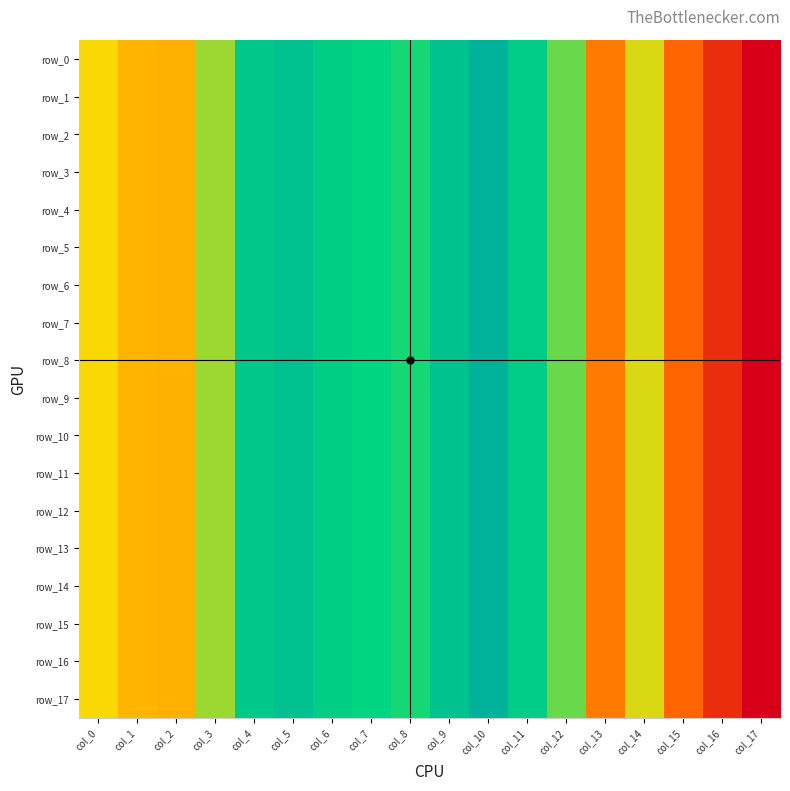

Reading right to left, extract all data points from this chart.

row_0: col_17=0.0	col_16=0.0	col_15=0.0	col_14=0.1	col_13=0.0	col_12=0.1	col_11=0.1	col_10=0.1	col_9=0.1	col_8=0.1	col_7=0.1	col_6=0.1	col_5=0.1	col_4=0.1	col_3=0.1	col_2=0.0	col_1=0.0	col_0=0.0
row_1: col_17=0.0	col_16=0.0	col_15=0.0	col_14=0.1	col_13=0.0	col_12=0.1	col_11=0.1	col_10=0.1	col_9=0.1	col_8=0.1	col_7=0.1	col_6=0.1	col_5=0.1	col_4=0.1	col_3=0.1	col_2=0.0	col_1=0.0	col_0=0.0
row_2: col_17=0.0	col_16=0.0	col_15=0.0	col_14=0.1	col_13=0.0	col_12=0.1	col_11=0.1	col_10=0.1	col_9=0.1	col_8=0.1	col_7=0.1	col_6=0.1	col_5=0.1	col_4=0.1	col_3=0.1	col_2=0.0	col_1=0.0	col_0=0.0
row_3: col_17=0.0	col_16=0.0	col_15=0.0	col_14=0.1	col_13=0.0	col_12=0.1	col_11=0.1	col_10=0.1	col_9=0.1	col_8=0.1	col_7=0.1	col_6=0.1	col_5=0.1	col_4=0.1	col_3=0.1	col_2=0.0	col_1=0.0	col_0=0.0
row_4: col_17=0.0	col_16=0.0	col_15=0.0	col_14=0.1	col_13=0.0	col_12=0.1	col_11=0.1	col_10=0.1	col_9=0.1	col_8=0.1	col_7=0.1	col_6=0.1	col_5=0.1	col_4=0.1	col_3=0.1	col_2=0.0	col_1=0.0	col_0=0.0
row_5: col_17=0.0	col_16=0.0	col_15=0.0	col_14=0.1	col_13=0.0	col_12=0.1	col_11=0.1	col_10=0.1	col_9=0.1	col_8=0.1	col_7=0.1	col_6=0.1	col_5=0.1	col_4=0.1	col_3=0.1	col_2=0.0	col_1=0.0	col_0=0.0
row_6: col_17=0.0	col_16=0.0	col_15=0.0	col_14=0.1	col_13=0.0	col_12=0.1	col_11=0.1	col_10=0.1	col_9=0.1	col_8=0.1	col_7=0.1	col_6=0.1	col_5=0.1	col_4=0.1	col_3=0.1	col_2=0.0	col_1=0.0	col_0=0.0
row_7: col_17=0.0	col_16=0.0	col_15=0.0	col_14=0.1	col_13=0.0	col_12=0.1	col_11=0.1	col_10=0.1	col_9=0.1	col_8=0.1	col_7=0.1	col_6=0.1	col_5=0.1	col_4=0.1	col_3=0.1	col_2=0.0	col_1=0.0	col_0=0.0
row_8: col_17=0.0	col_16=0.0	col_15=0.0	col_14=0.1	col_13=0.0	col_12=0.1	col_11=0.1	col_10=0.1	col_9=0.1	col_8=0.1	col_7=0.1	col_6=0.1	col_5=0.1	col_4=0.1	col_3=0.1	col_2=0.0	col_1=0.0	col_0=0.0
row_9: col_17=0.0	col_16=0.0	col_15=0.0	col_14=0.1	col_13=0.0	col_12=0.1	col_11=0.1	col_10=0.1	col_9=0.1	col_8=0.1	col_7=0.1	col_6=0.1	col_5=0.1	col_4=0.1	col_3=0.1	col_2=0.0	col_1=0.0	col_0=0.0
row_10: col_17=0.0	col_16=0.0	col_15=0.0	col_14=0.1	col_13=0.0	col_12=0.1	col_11=0.1	col_10=0.1	col_9=0.1	col_8=0.1	col_7=0.1	col_6=0.1	col_5=0.1	col_4=0.1	col_3=0.1	col_2=0.0	col_1=0.0	col_0=0.0
row_11: col_17=0.0	col_16=0.0	col_15=0.0	col_14=0.1	col_13=0.0	col_12=0.1	col_11=0.1	col_10=0.1	col_9=0.1	col_8=0.1	col_7=0.1	col_6=0.1	col_5=0.1	col_4=0.1	col_3=0.1	col_2=0.0	col_1=0.0	col_0=0.0
row_12: col_17=0.0	col_16=0.0	col_15=0.0	col_14=0.1	col_13=0.0	col_12=0.1	col_11=0.1	col_10=0.1	col_9=0.1	col_8=0.1	col_7=0.1	col_6=0.1	col_5=0.1	col_4=0.1	col_3=0.1	col_2=0.0	col_1=0.0	col_0=0.0
row_13: col_17=0.0	col_16=0.0	col_15=0.0	col_14=0.1	col_13=0.0	col_12=0.1	col_11=0.1	col_10=0.1	col_9=0.1	col_8=0.1	col_7=0.1	col_6=0.1	col_5=0.1	col_4=0.1	col_3=0.1	col_2=0.0	col_1=0.0	col_0=0.0
row_14: col_17=0.0	col_16=0.0	col_15=0.0	col_14=0.1	col_13=0.0	col_12=0.1	col_11=0.1	col_10=0.1	col_9=0.1	col_8=0.1	col_7=0.1	col_6=0.1	col_5=0.1	col_4=0.1	col_3=0.1	col_2=0.0	col_1=0.0	col_0=0.0
row_15: col_17=0.0	col_16=0.0	col_15=0.0	col_14=0.1	col_13=0.0	col_12=0.1	col_11=0.1	col_10=0.1	col_9=0.1	col_8=0.1	col_7=0.1	col_6=0.1	col_5=0.1	col_4=0.1	col_3=0.1	col_2=0.0	col_1=0.0	col_0=0.0
row_16: col_17=0.0	col_16=0.0	col_15=0.0	col_14=0.1	col_13=0.0	col_12=0.1	col_11=0.1	col_10=0.1	col_9=0.1	col_8=0.1	col_7=0.1	col_6=0.1	col_5=0.1	col_4=0.1	col_3=0.1	col_2=0.0	col_1=0.0	col_0=0.0
row_17: col_17=0.0	col_16=0.0	col_15=0.0	col_14=0.1	col_13=0.0	col_12=0.1	col_11=0.1	col_10=0.1	col_9=0.1	col_8=0.1	col_7=0.1	col_6=0.1	col_5=0.1	col_4=0.1	col_3=0.1	col_2=0.0	col_1=0.0	col_0=0.0